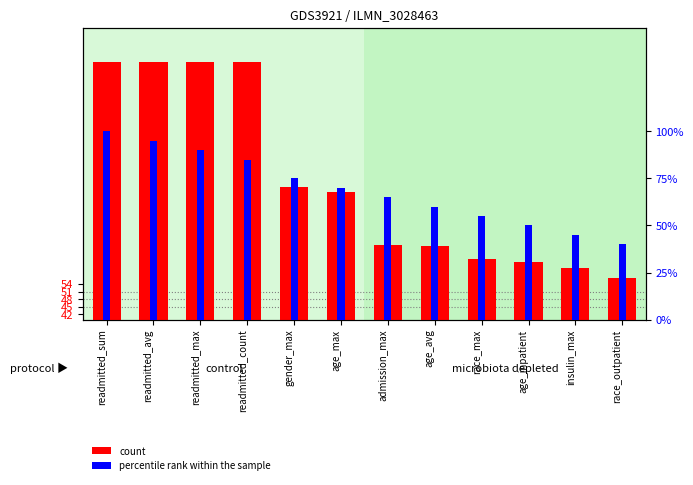

At which category does the chart reach its peak across all series?

readmitted_sum